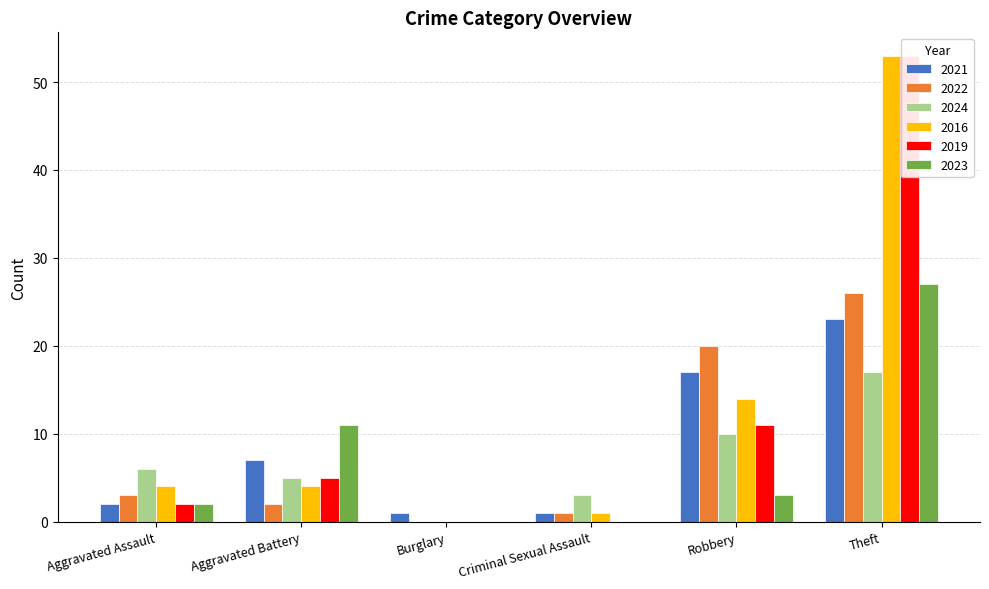

What is the sum of the 2016 values at Theft and Aggravated Battery?

57